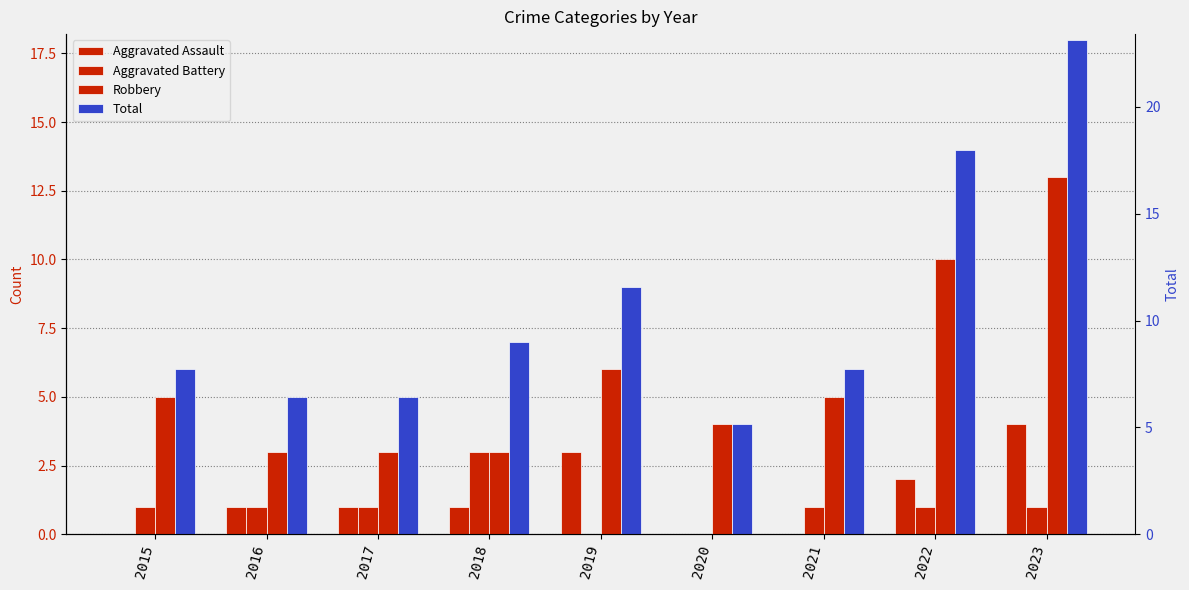

Which series has the largest total across all categories?

Total